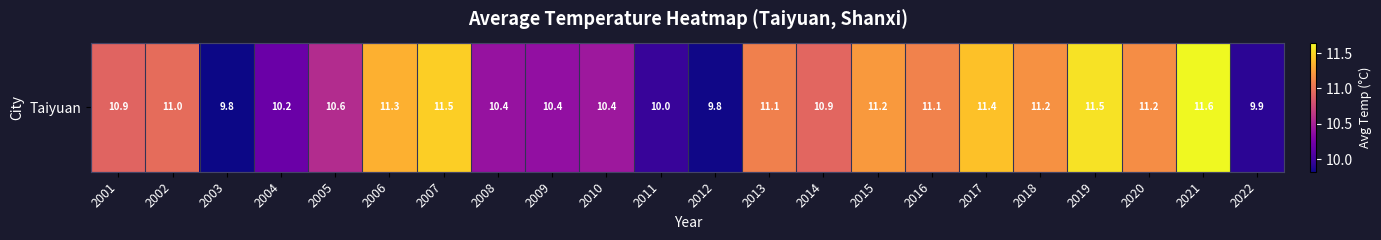

What is the greatest value displayed?

11.6